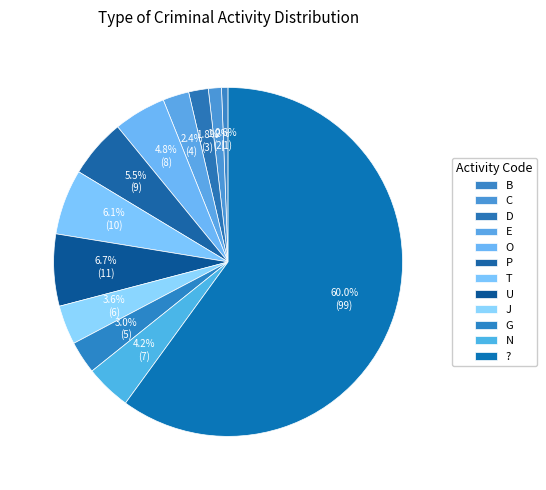

To the nearest percent, what percentage of the pie is O?

5%